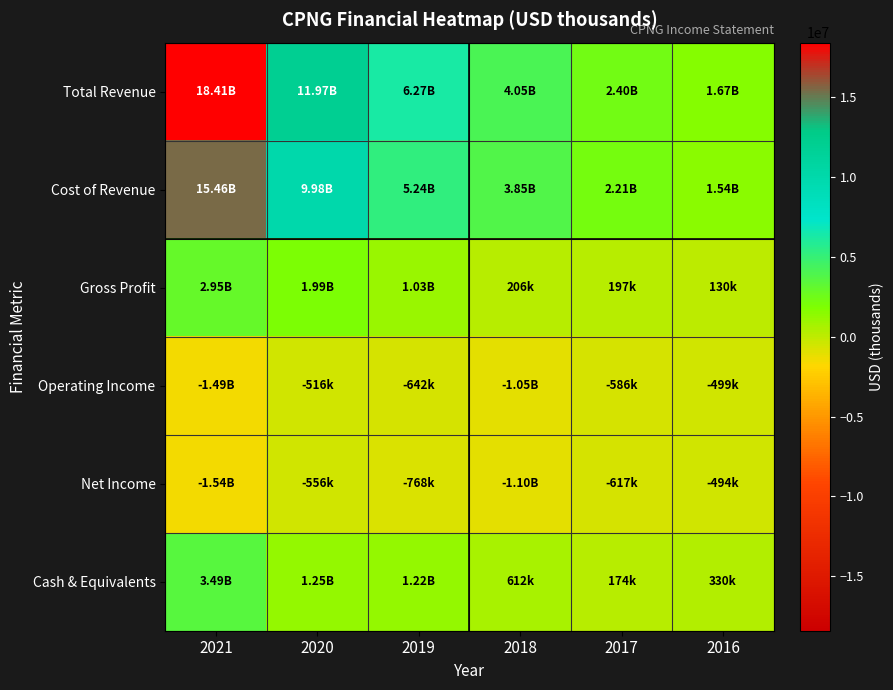

Reading left to right, transcribe all the data shown in this chart.

Total Revenue: 2021=18406400	2020=11967300	2019=6273300	2018=4053600	2017=2403600	2016=1674600
Cost of Revenue: 2021=15455200	2020=9981100	2019=5240000	2018=3847700	2017=2206200	2016=1544000
Gross Profit: 2021=2951100	2020=1986200	2019=1033200	2018=205900	2017=197400	2016=130500
Operating Income: 2021=-1494000	2020=-516000	2019=-641900	2018=-1052400	2017=-586000	2016=-498700
Net Income: 2021=-1542600	2020=-555900	2019=-768300	2018=-1097500	2017=-617000	2016=-494500
Cash & Equivalents: 2021=3487700	2020=1251500	2019=1222300	2018=611500	2017=173800	2016=330100